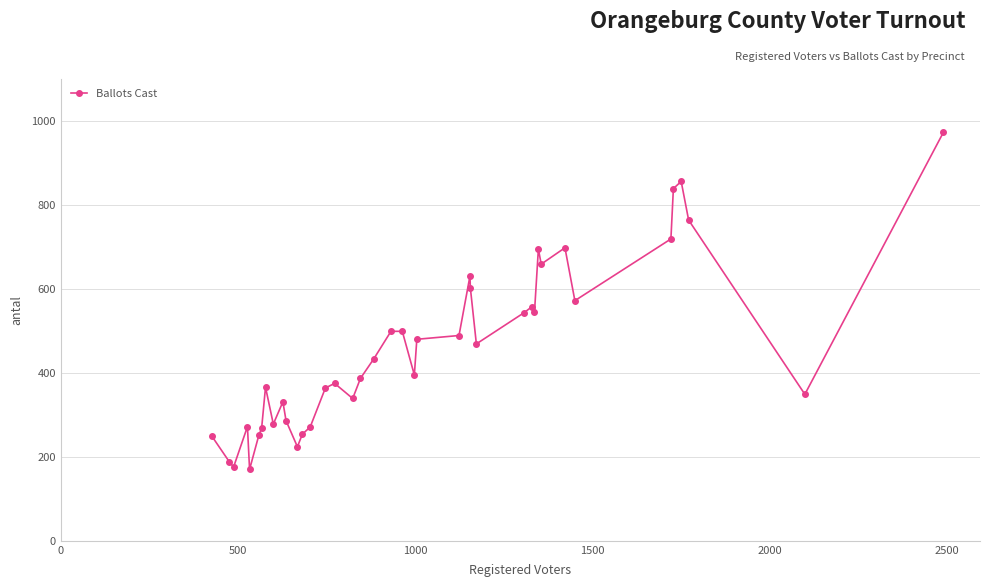

What is the greatest value displayed?

973